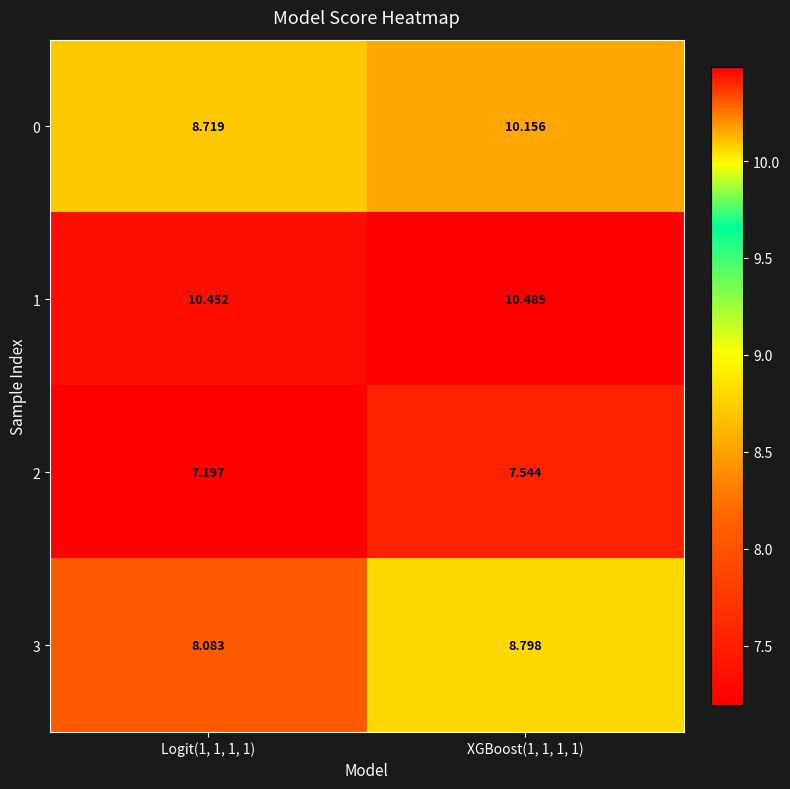

Is the value of 3 at Logit(1, 1, 1, 1) greater than the value of 2 at XGBoost(1, 1, 1, 1)?

Yes